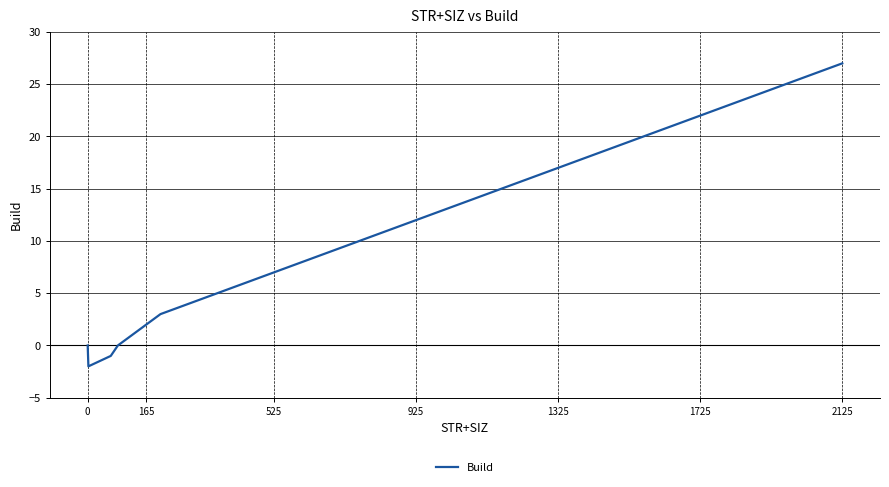

What is the difference between the maximum and minimum values?

29